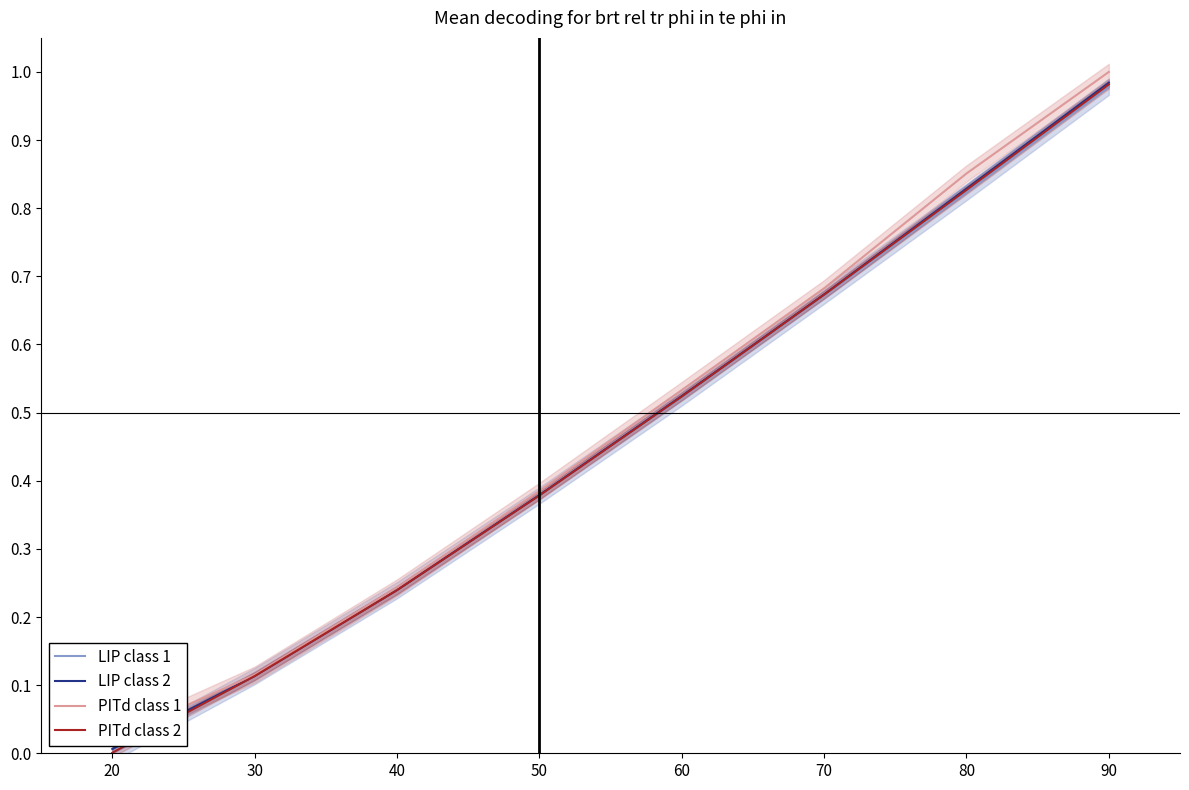

Which series has the largest total across all categories?

PITd class 1